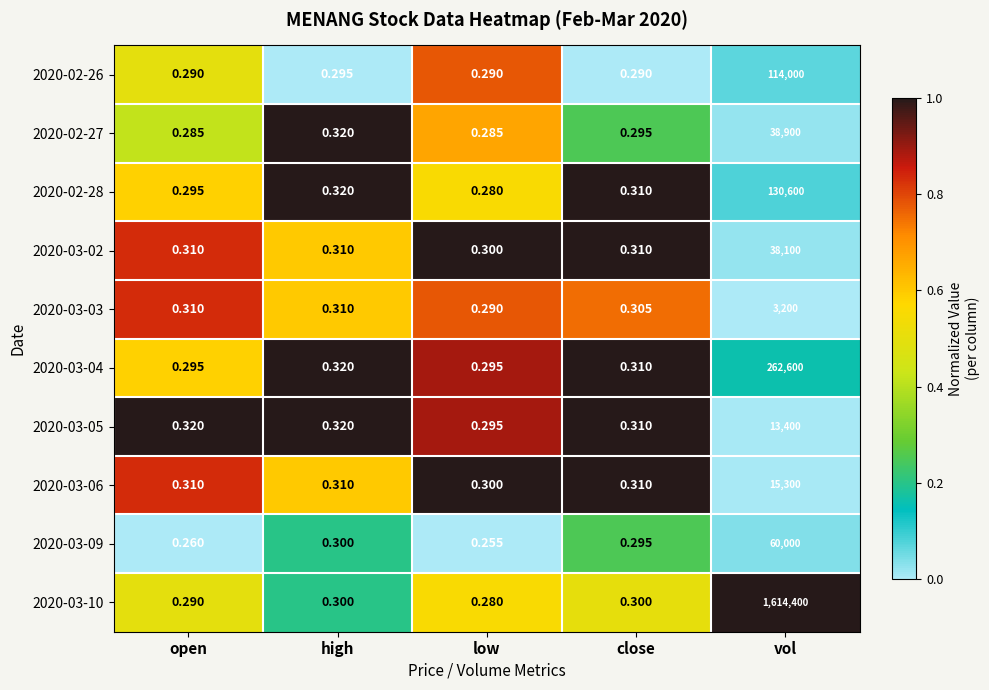

How many categories are shown in the chart?

5